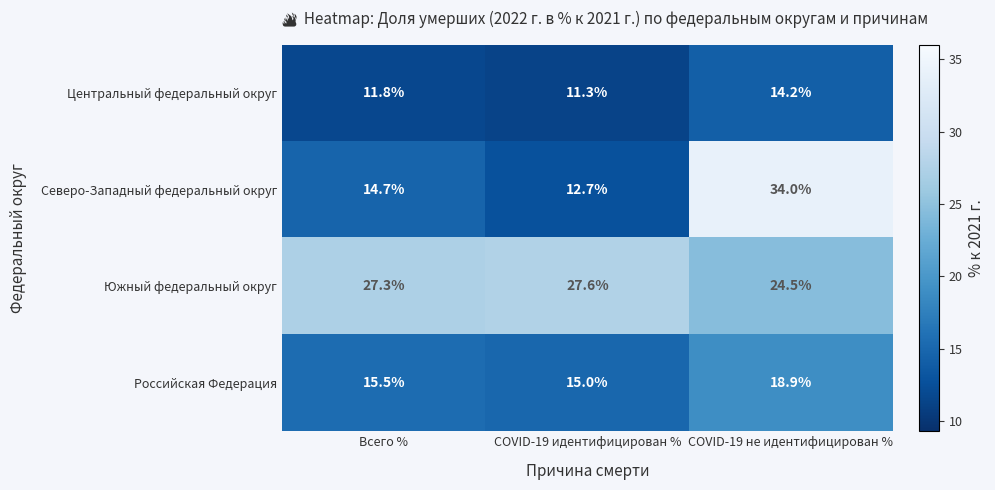

What is the smallest value displayed?

11.3